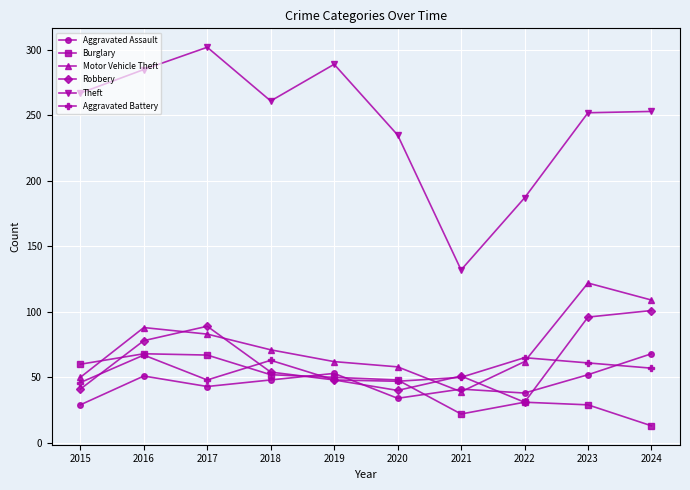

At which category does Theft reach its first local peak?

2017